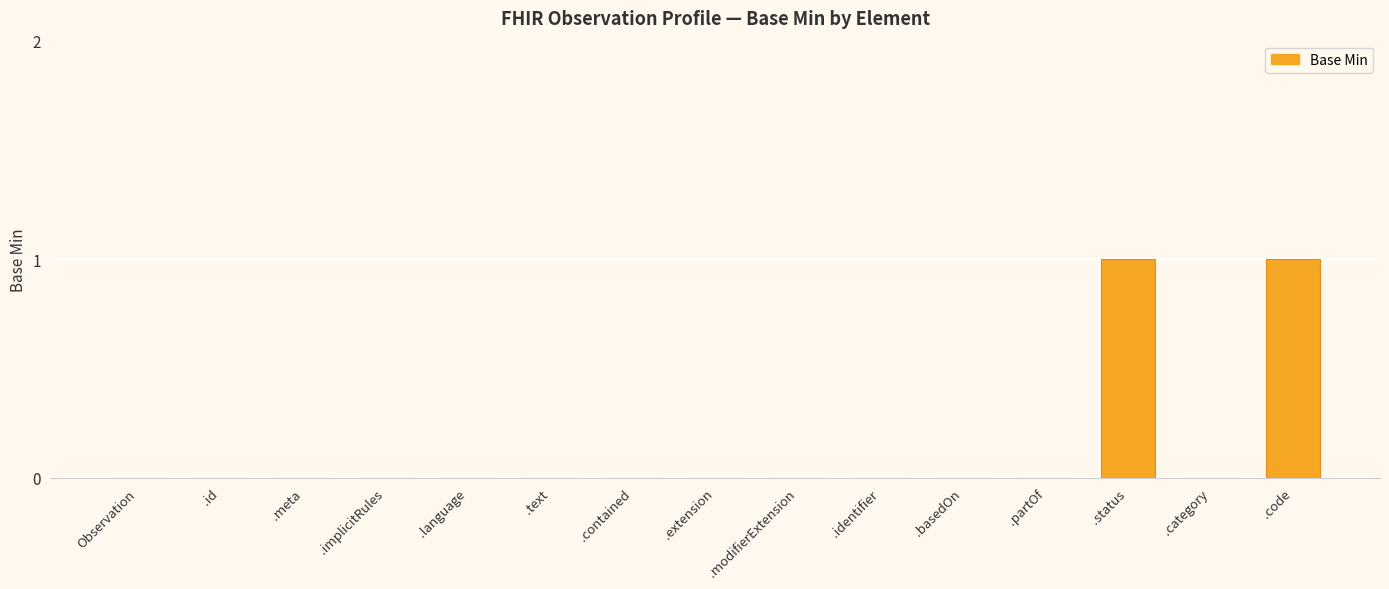

The chart shows a value of 0 at Observation. True or false?

True